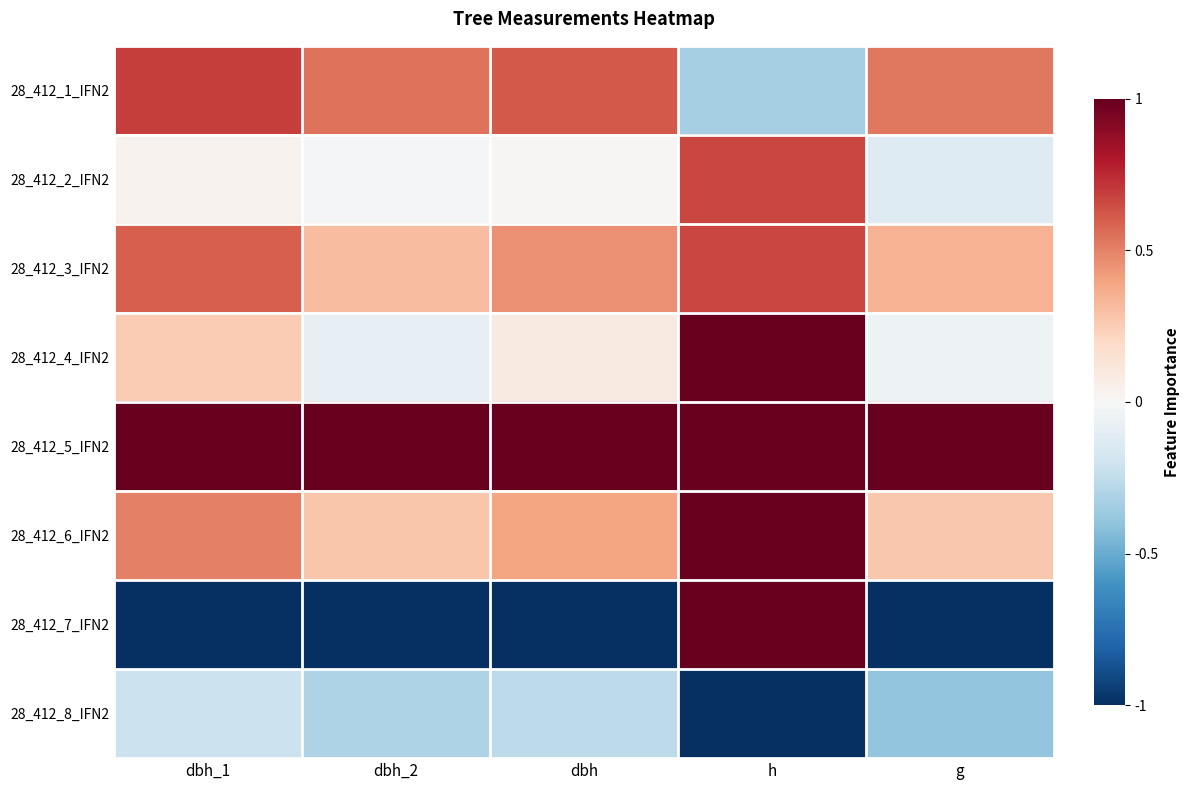

Reading left to right, list all the values displayed in this chart.

28_412_1_IFN2: dbh_1=0.7	dbh_2=0.5	dbh=0.6	h=-0.3	g=0.5
28_412_2_IFN2: dbh_1=0.0	dbh_2=-0.0	dbh=0.0	h=0.7	g=-0.1
28_412_3_IFN2: dbh_1=0.6	dbh_2=0.3	dbh=0.5	h=0.7	g=0.3
28_412_4_IFN2: dbh_1=0.2	dbh_2=-0.1	dbh=0.1	h=1.0	g=-0.1
28_412_5_IFN2: dbh_1=1.0	dbh_2=1.0	dbh=1.0	h=1.0	g=1.0
28_412_6_IFN2: dbh_1=0.5	dbh_2=0.3	dbh=0.4	h=1.0	g=0.3
28_412_7_IFN2: dbh_1=-1.0	dbh_2=-1.0	dbh=-1.0	h=1.0	g=-1.0
28_412_8_IFN2: dbh_1=-0.2	dbh_2=-0.3	dbh=-0.3	h=-1.0	g=-0.4